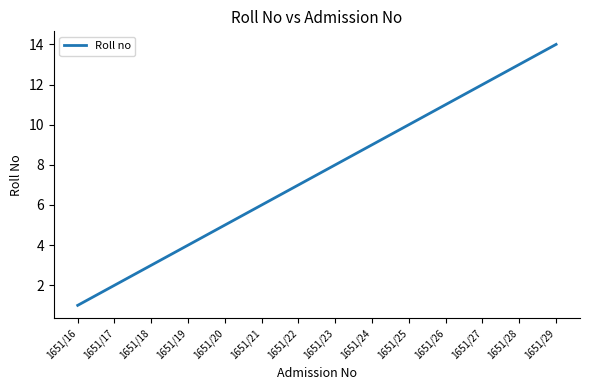

List the labels in order of value, largest first.

1651/29, 1651/28, 1651/27, 1651/26, 1651/25, 1651/24, 1651/23, 1651/22, 1651/21, 1651/20, 1651/19, 1651/18, 1651/17, 1651/16